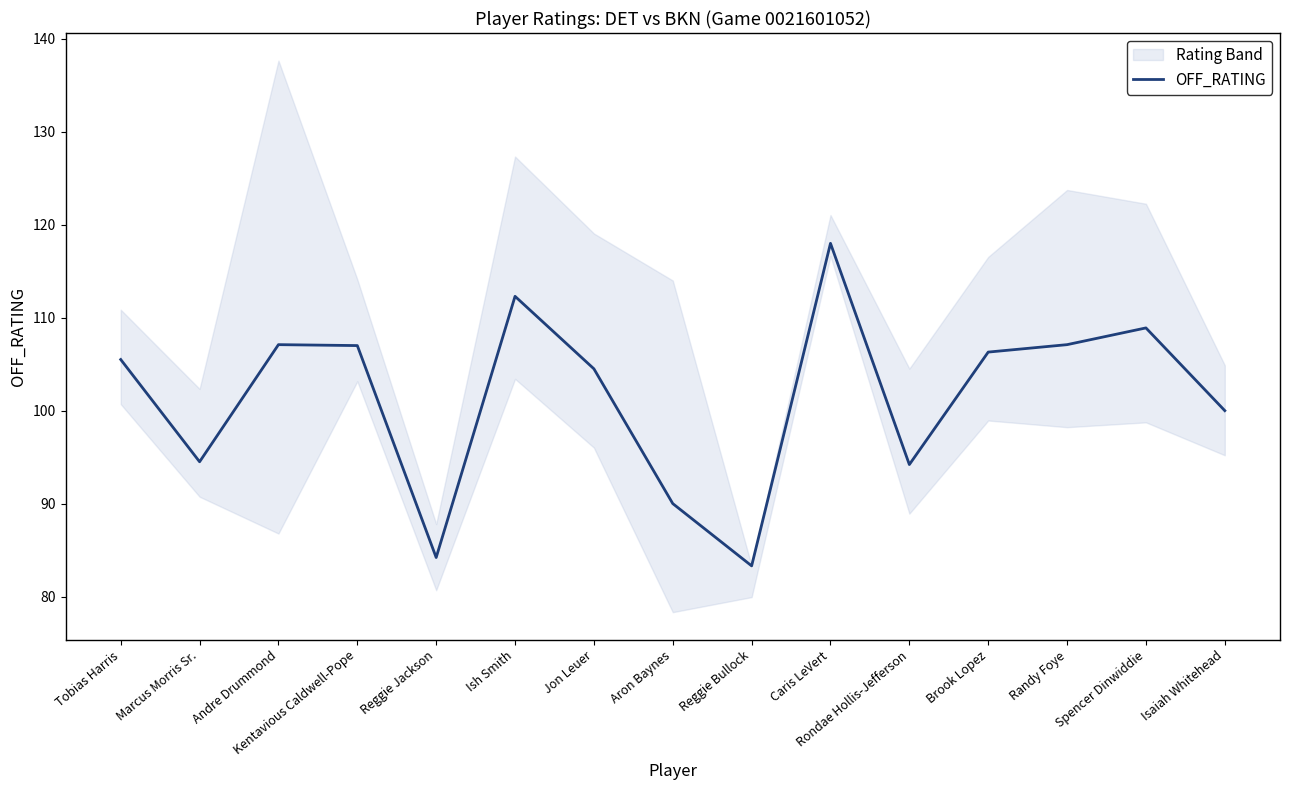

Between Jon Leuer and Ish Smith, which is larger?

Ish Smith